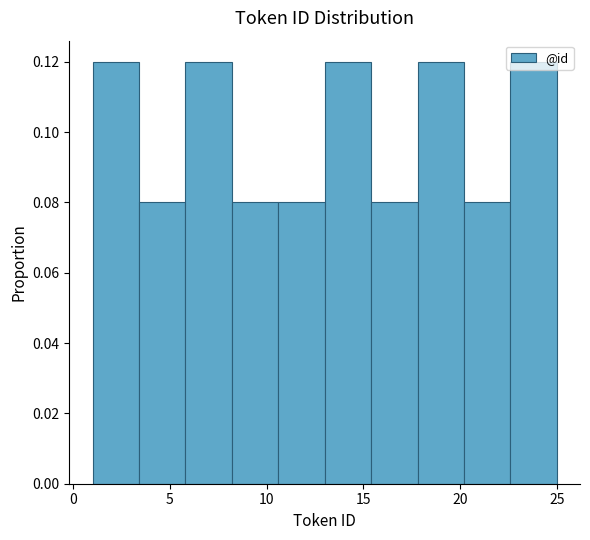

Reading left to right, transcribe this chart: for each bar, give the range it covers on the x-axis and its height. Neither the bar edges nor the heights are printed on the chart, so give them approximately, as read against the axes.

1.0 to 3.4: 0.12
3.4 to 5.8: 0.08
5.8 to 8.2: 0.12
8.2 to 10.6: 0.08
10.6 to 13.0: 0.08
13.0 to 15.4: 0.12
15.4 to 17.8: 0.08
17.8 to 20.2: 0.12
20.2 to 22.6: 0.08
22.6 to 25.0: 0.12